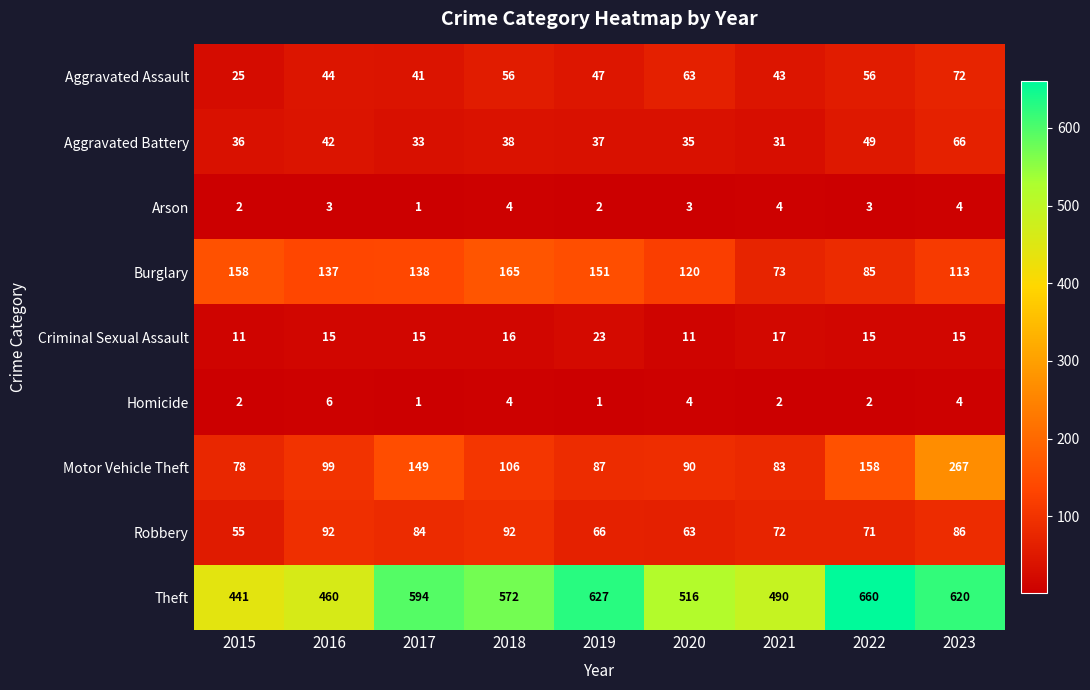

At which label is Burglary closest to 119?

2020